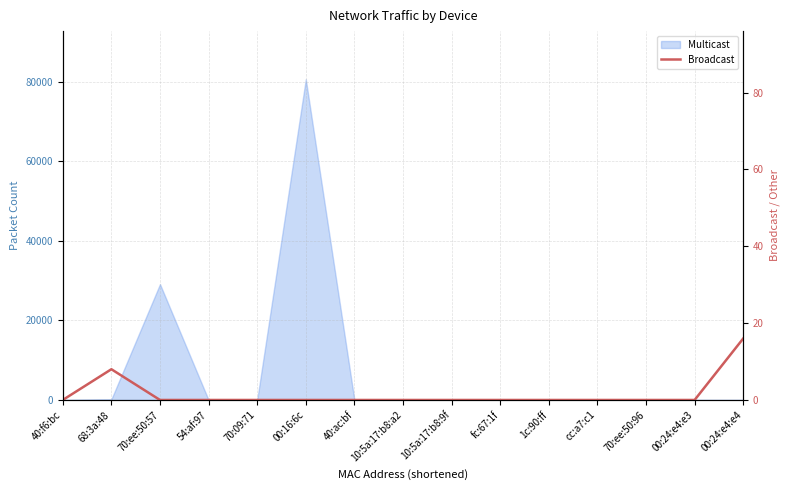

At which label is the value closest to 8?

68:3a:48